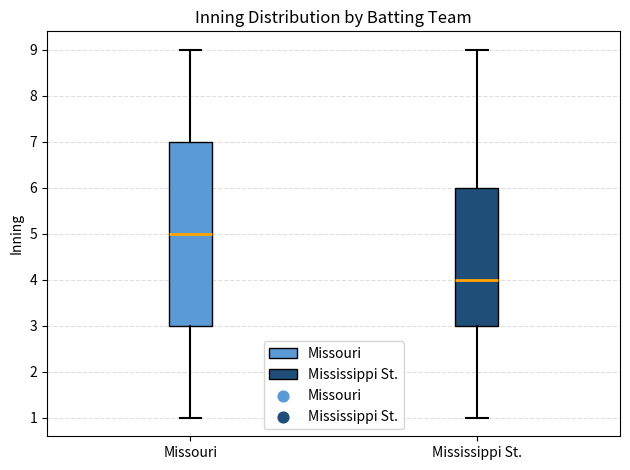

Reading left to right, read every box against the y-axis: the position of its median line, the range the box covers, and the ends of its whiskers. The values are not printed on the chart, so give them approximately, as read against the axis.

Missouri: median 5, box 3 to 7, whiskers 1 to 9
Mississippi St.: median 4, box 3 to 6, whiskers 1 to 9